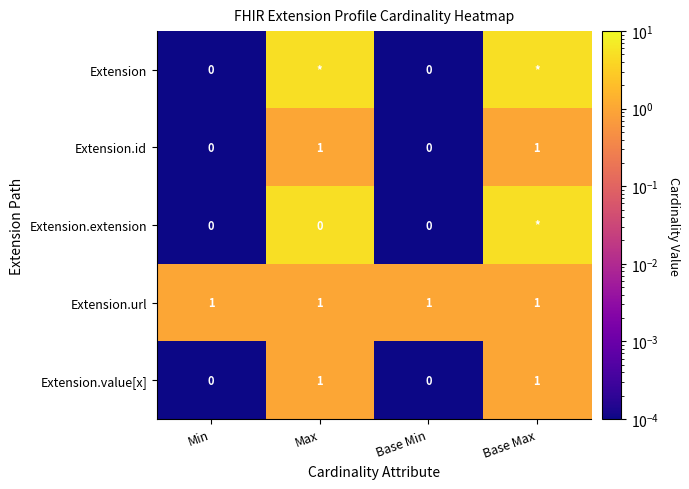

At Min, list the series in order from smallest to largest.

Extension, Extension.id, Extension.extension, Extension.value[x], Extension.url